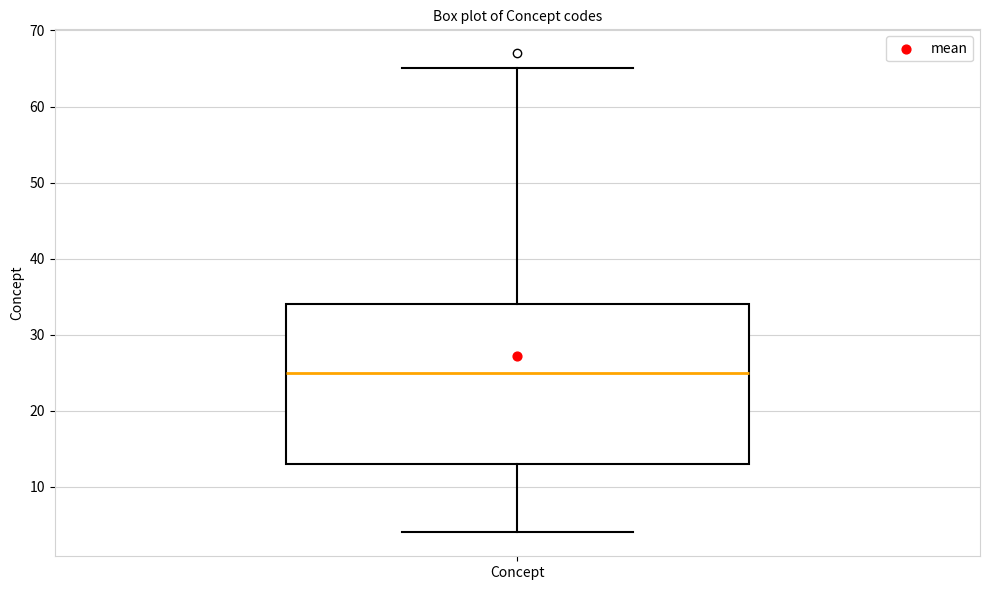

Transcribe this box plot: give where the median line is, the range the box spans, and where the two whiskers end, as read against the y-axis. The values are not printed on the chart, so give them approximately, as read against the axis.

median 25, box 13 to 34, whiskers 4 to 65